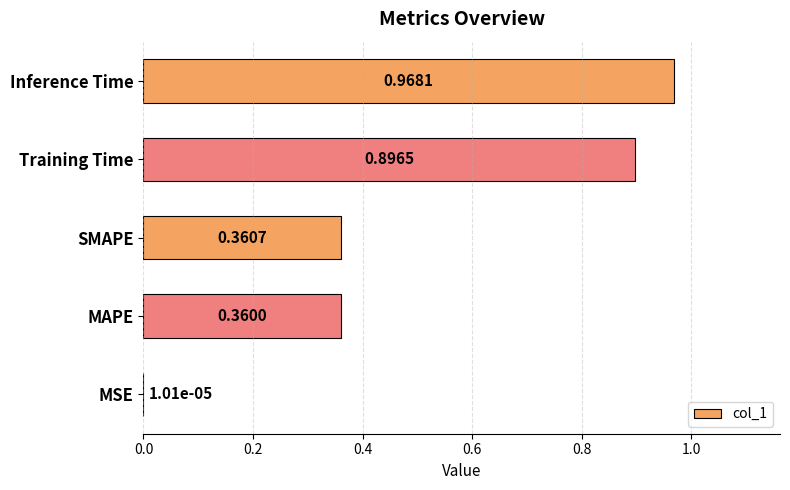

At which label is the value closest to 0?

MSE